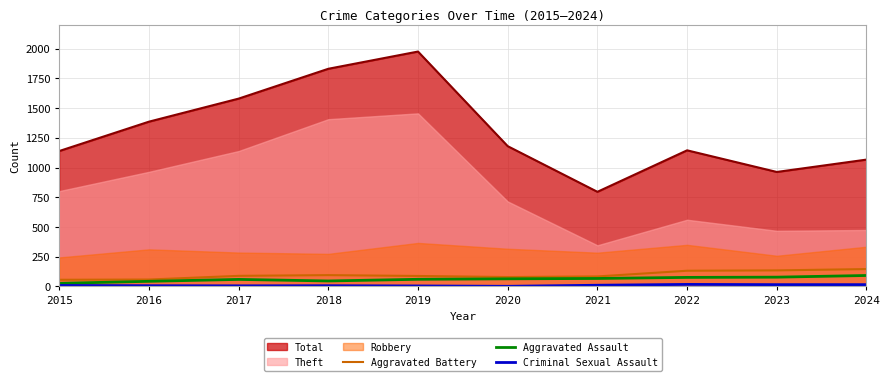

True or false: Total has a value of 685 at 2022.

False